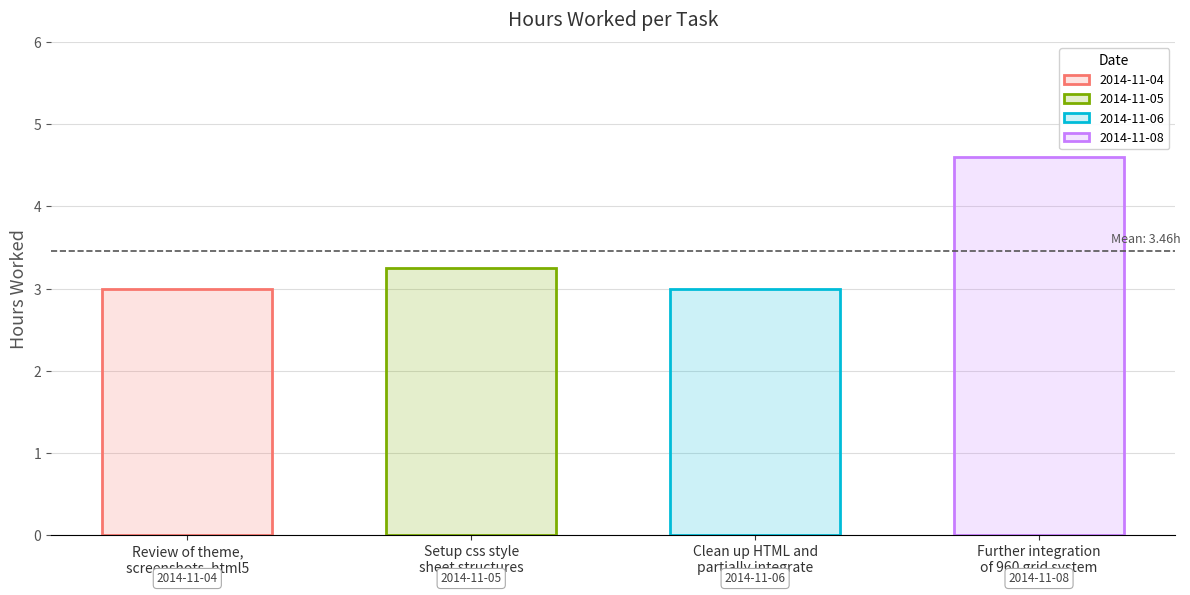

Count the number of data series in this chart.

1